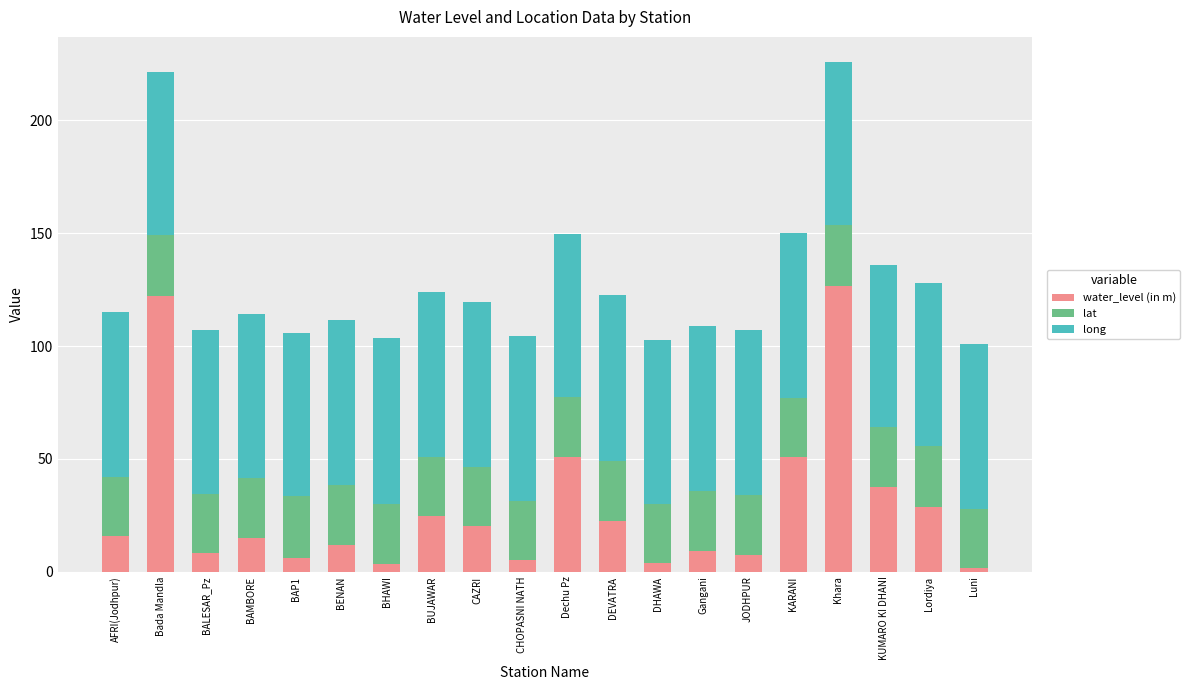

What is the total value across all series at BENAN?

111.7